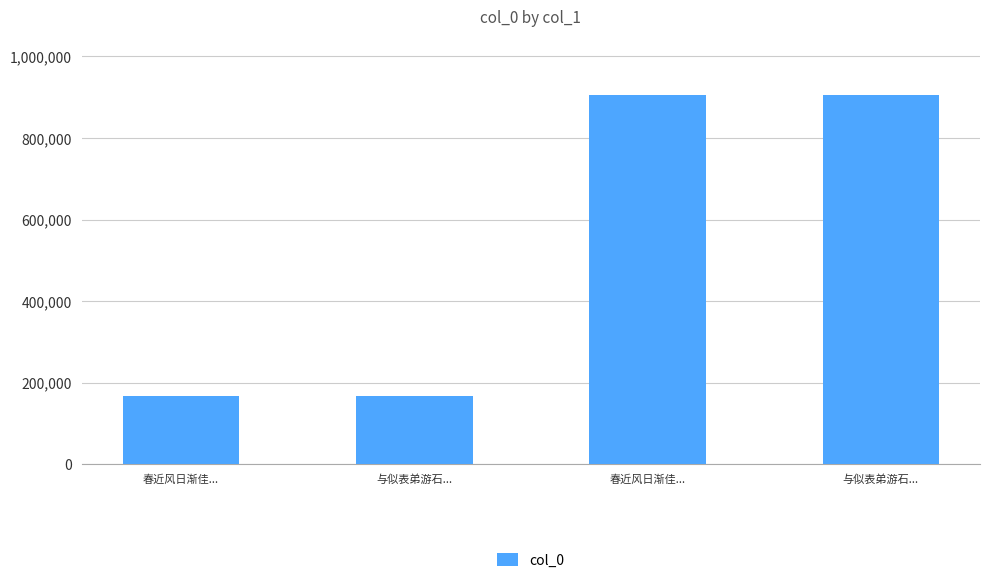

Does the chart contain stacked bars?

No